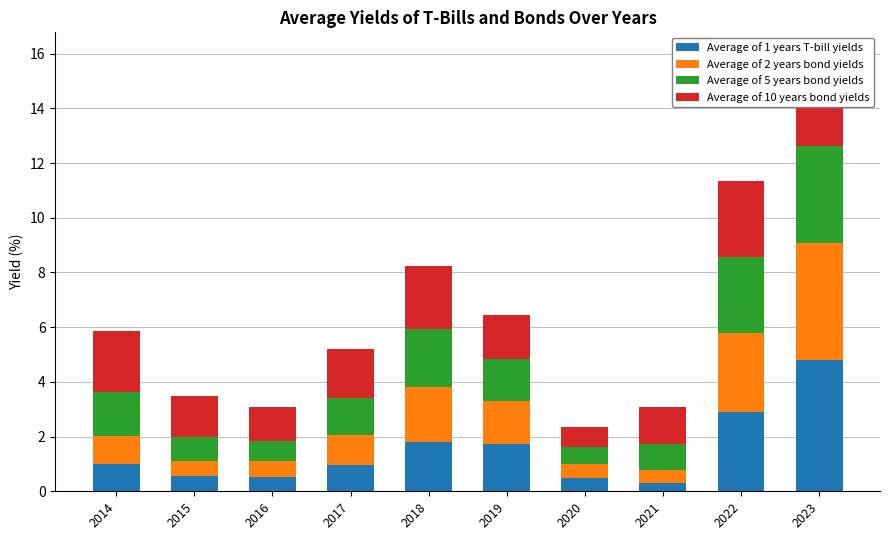

At which label does Average of 1 years T-bill yields reach its minimum?

2021